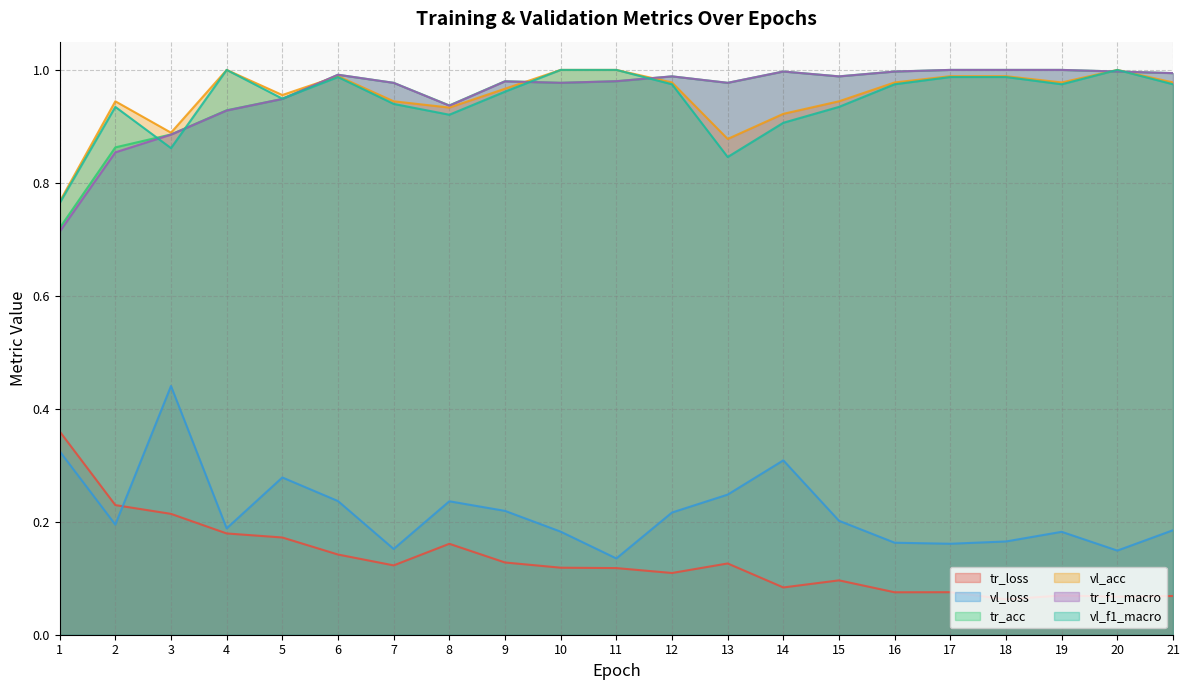

At how many categories does at least one series exceed 0?

21